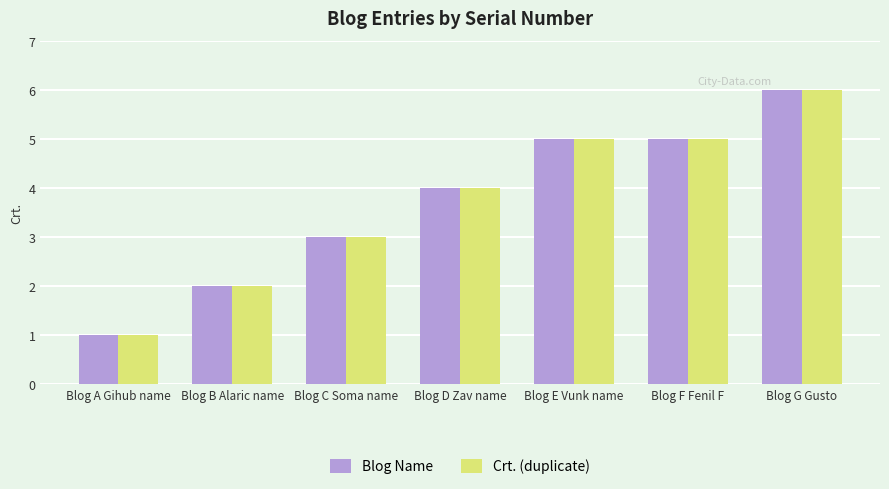

Reading left to right, list all the values displayed in this chart.

Blog Name: Blog A Gihub name=1	Blog B Alaric name=2	Blog C Soma name=3	Blog D Zav name=4	Blog E Vunk name=5	Blog F Fenil F=5	Blog G Gusto=6
Crt. (duplicate): Blog A Gihub name=1	Blog B Alaric name=2	Blog C Soma name=3	Blog D Zav name=4	Blog E Vunk name=5	Blog F Fenil F=5	Blog G Gusto=6